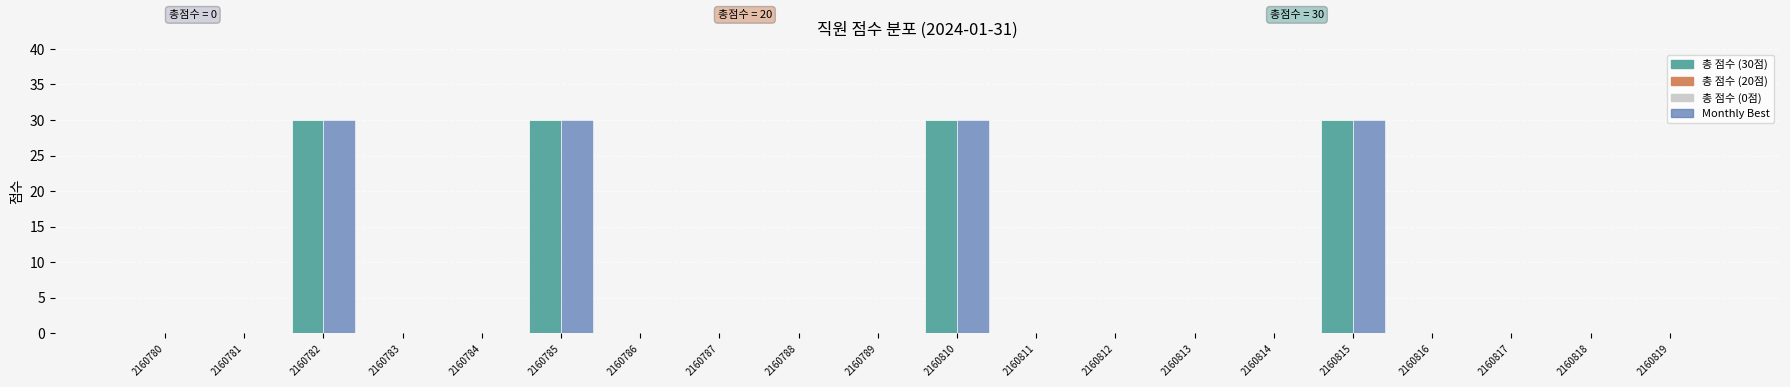

Does the chart contain stacked bars?

No